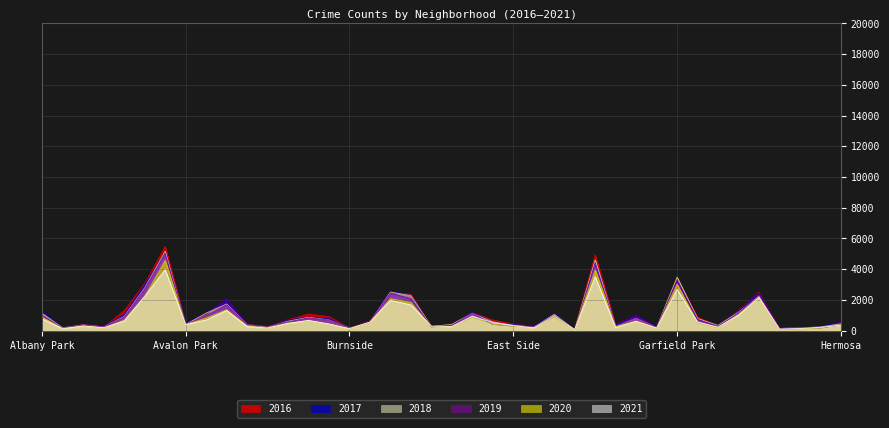

At which label is 2020 closest to 2319?

Auburn Gresham